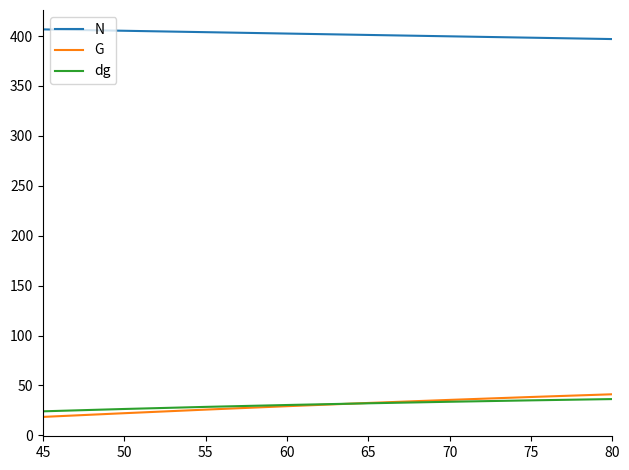

What is the lowest value of the dg series?

24.0